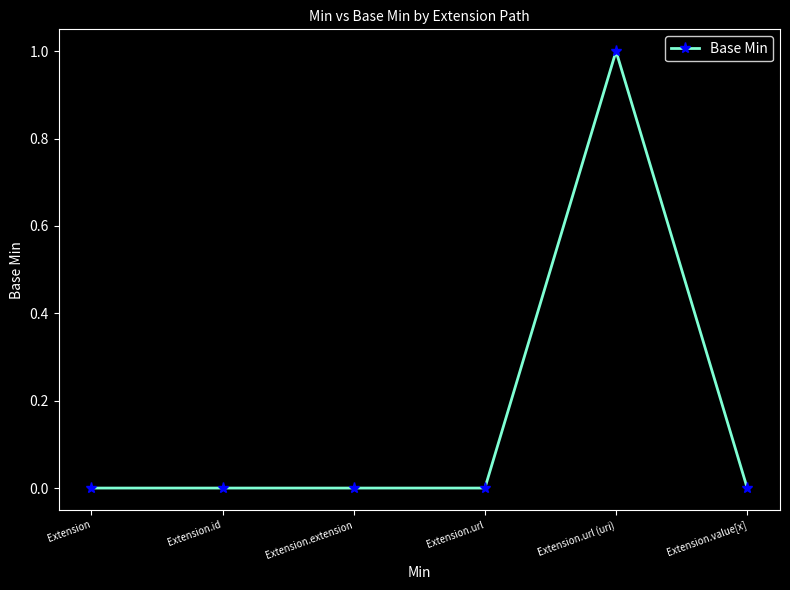

At which category does the chart reach its peak across all series?

Extension.url (uri)